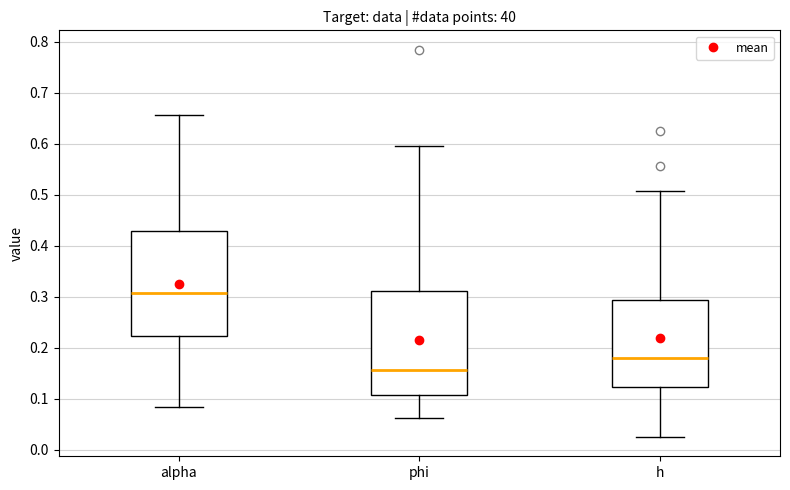

Which box's median line is the lowest?

phi